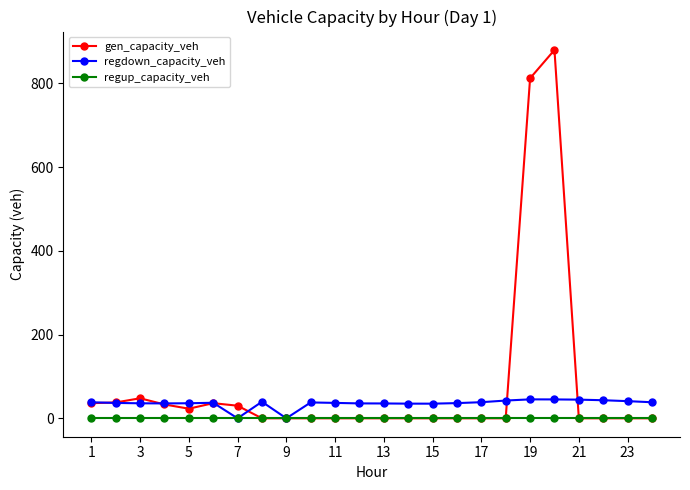

What is the value of the regdown_capacity_veh point at the 16th from the left?

36.3